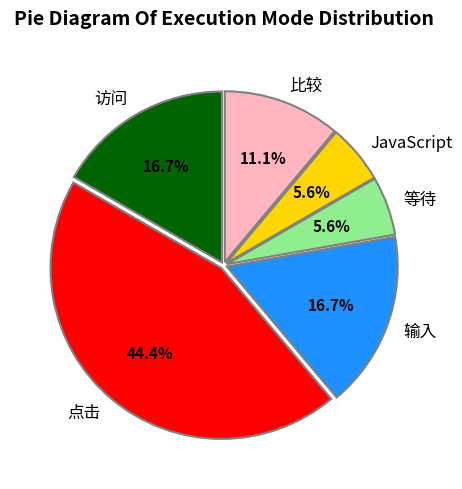

Which category has the biggest portion of the pie?

点击